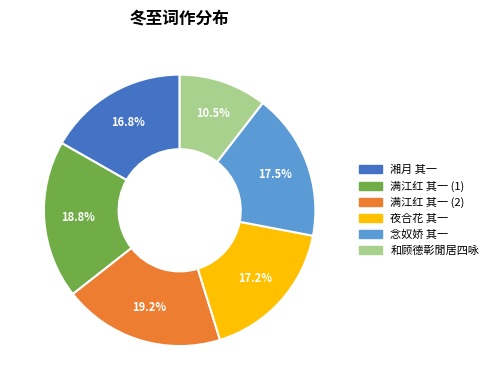

Approximately how many times larger is the value at 和顾德彰閒居四咏 compared to 念奴娇 其一?

0.6